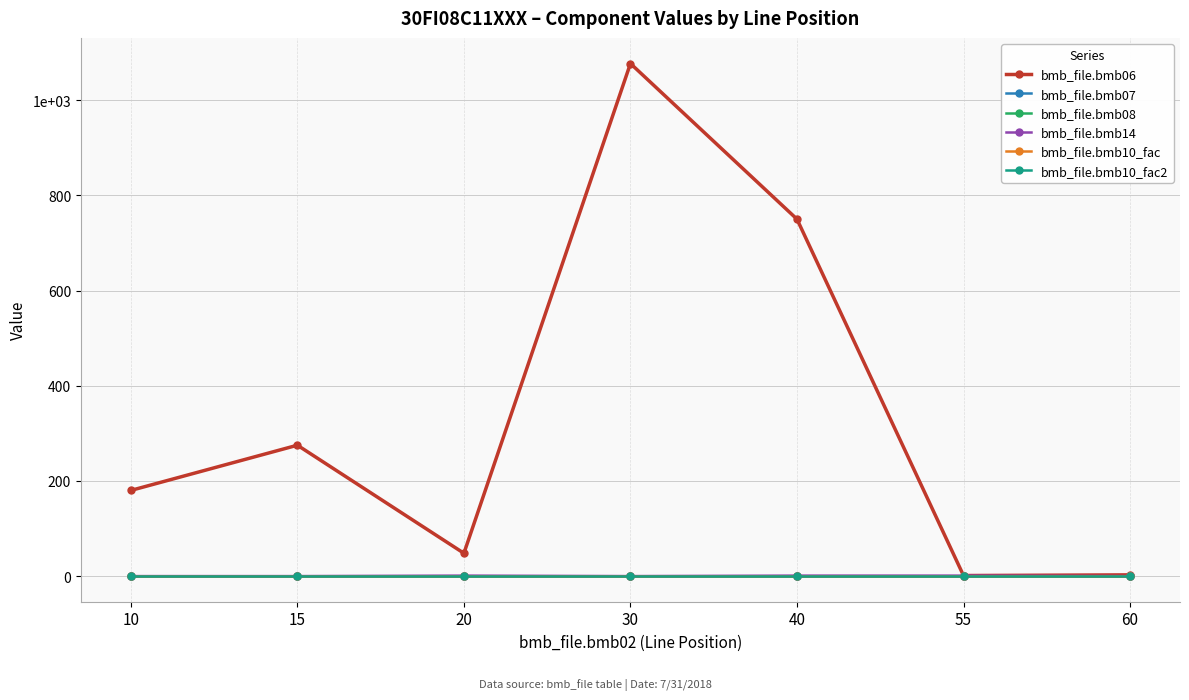

Is this an area chart (filled region under the line)?

No